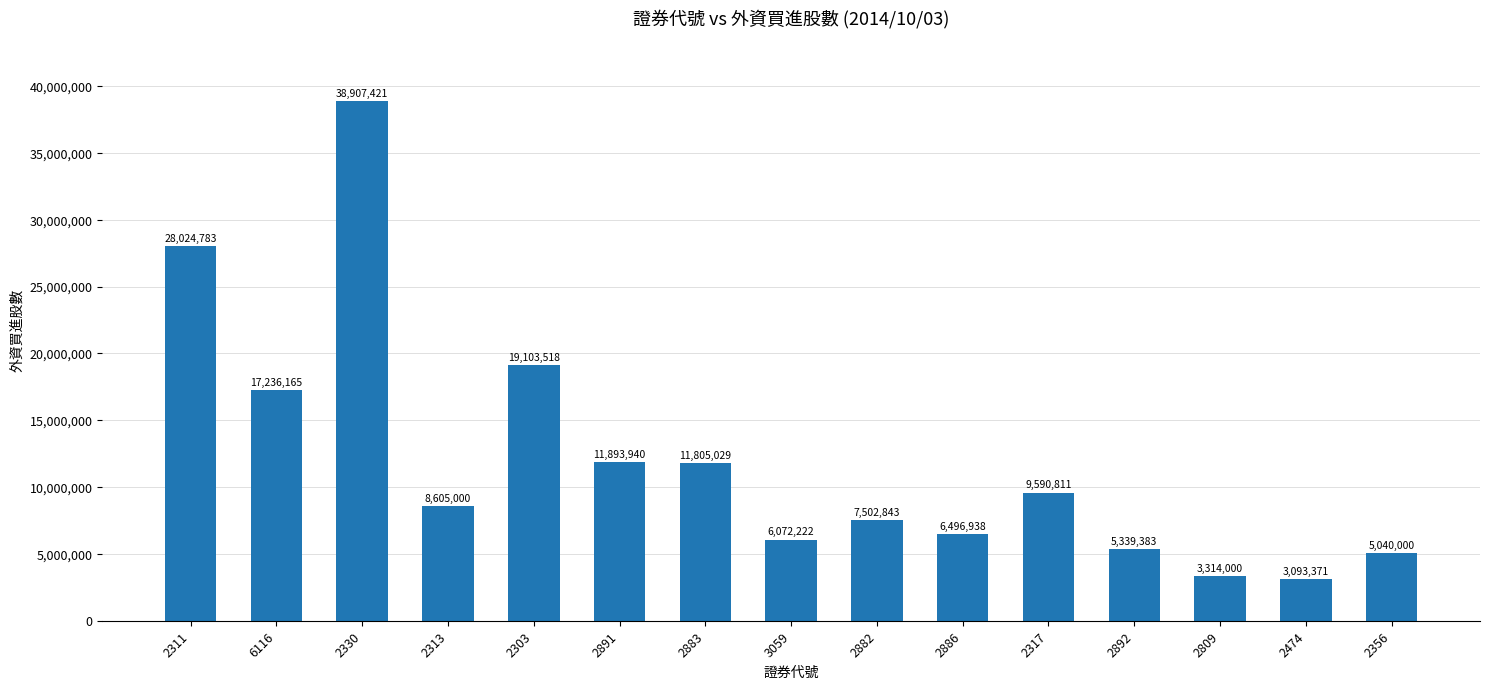

What position from the right is 2311?

15